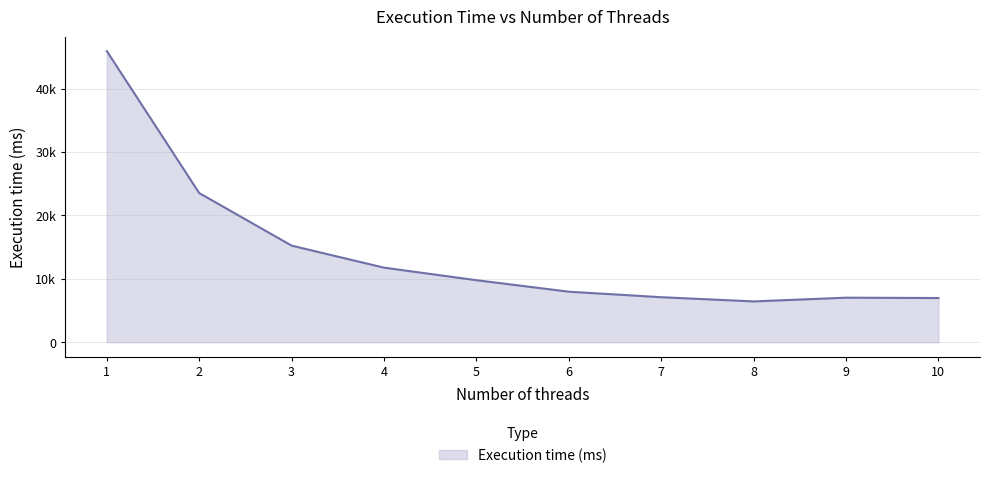

The chart shows a value of 15241 at 3. True or false?

True